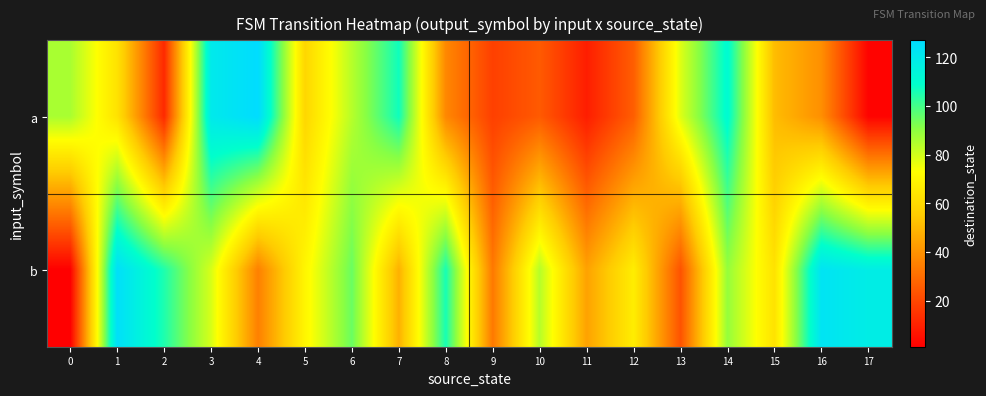

List the series in order of their peak value, lowest first.

b, a